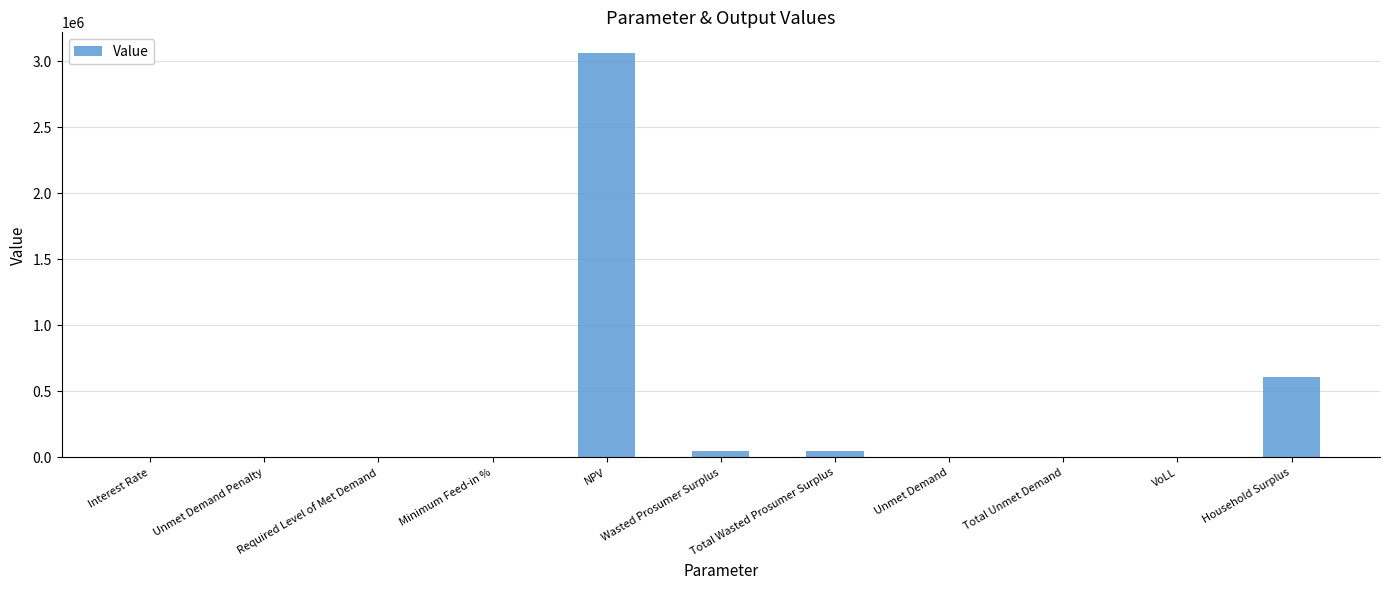

True or false: the data shows 1506849.6 at Unmet Demand Penalty.

False